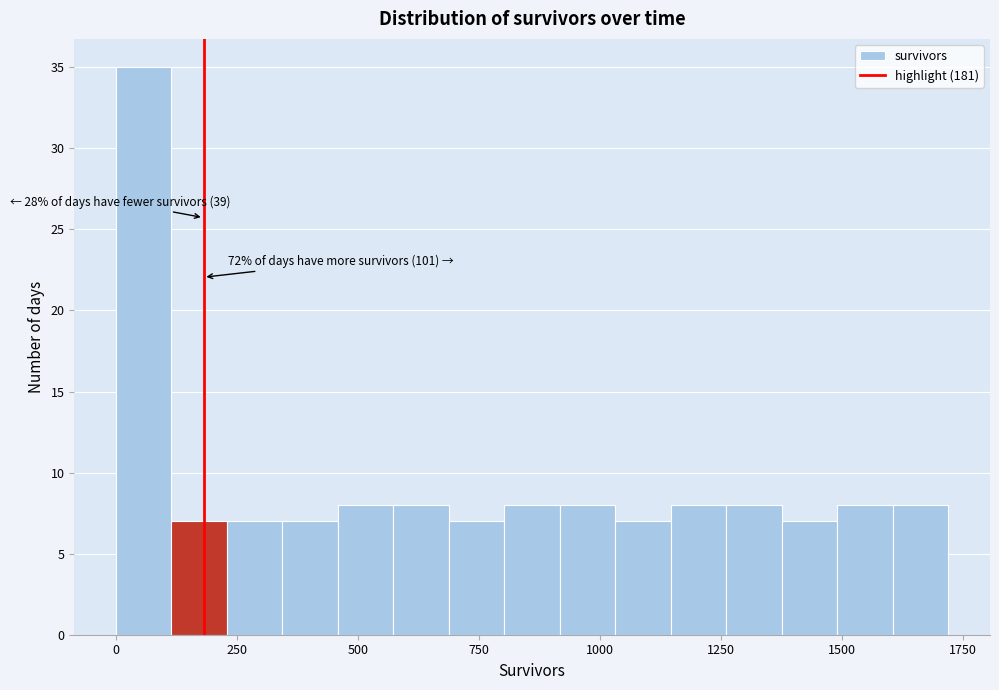

Read against the x-axis, roughly where is the centre of the tallest bar?

50